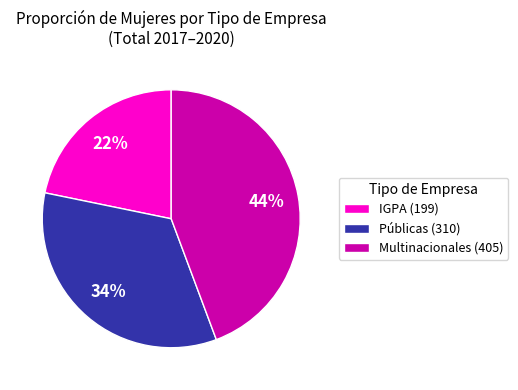

Does Públicas account for over 50% of the chart?

No